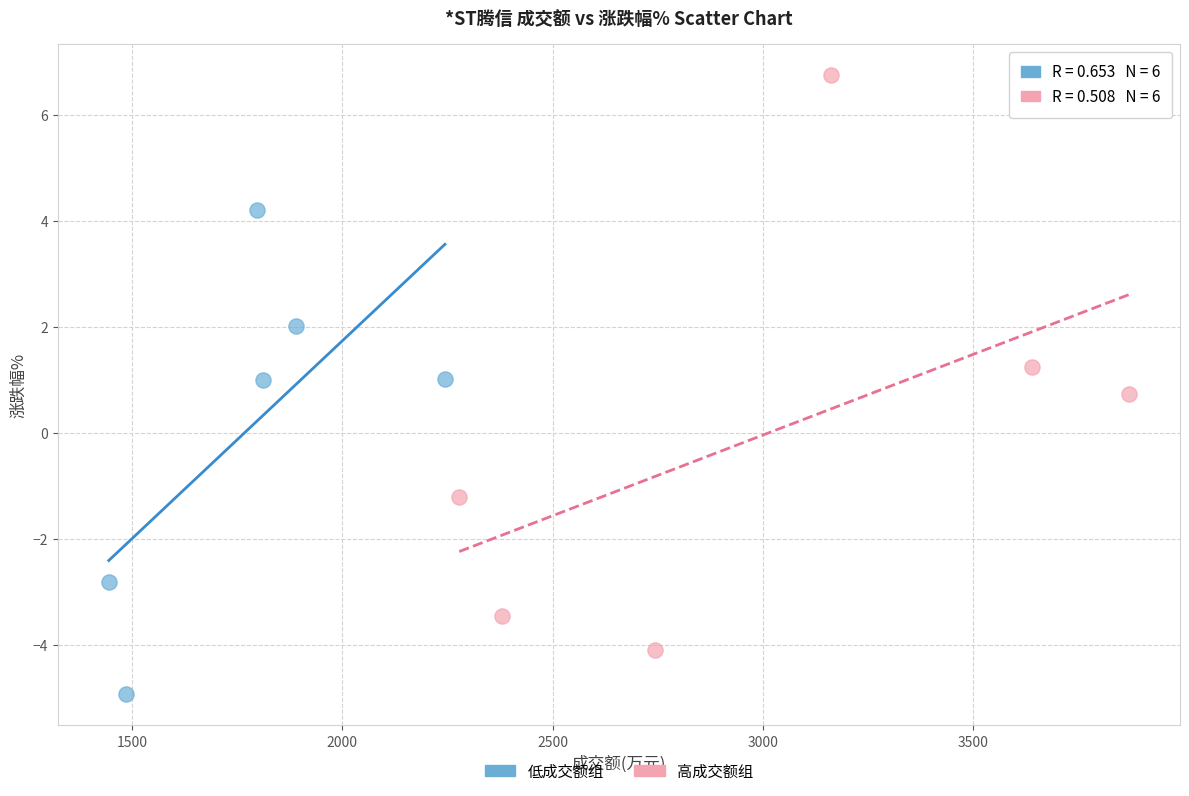

Which series reaches the minimum Y coordinate?

低成交额组